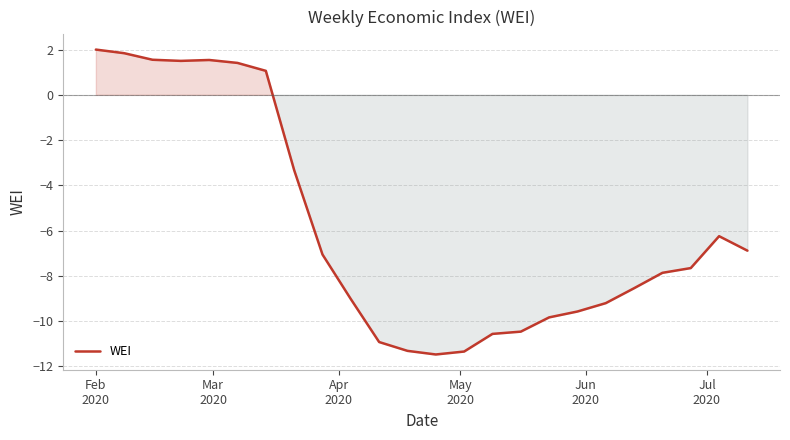

What is the smallest value displayed?

-11.5